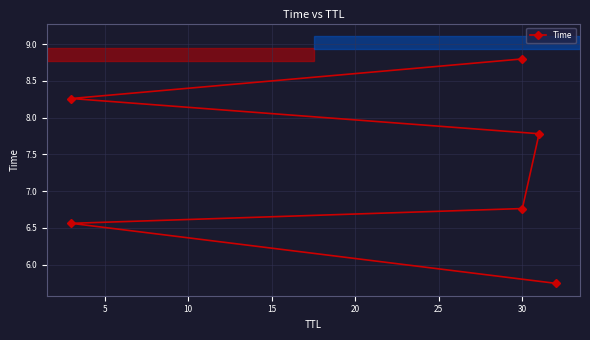

True or false: the data has more than 0 interior local peaks.

False